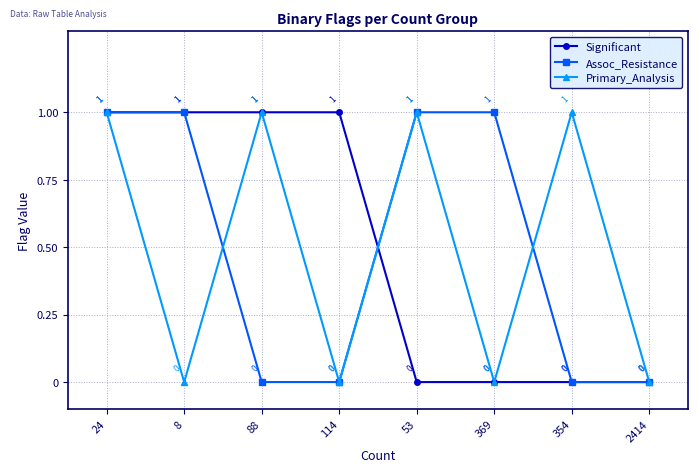

At which category is the sum across all series the highest?

24